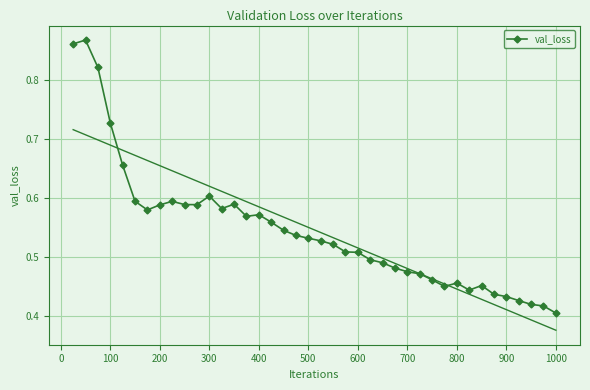

What is the sum of all values?

21.8